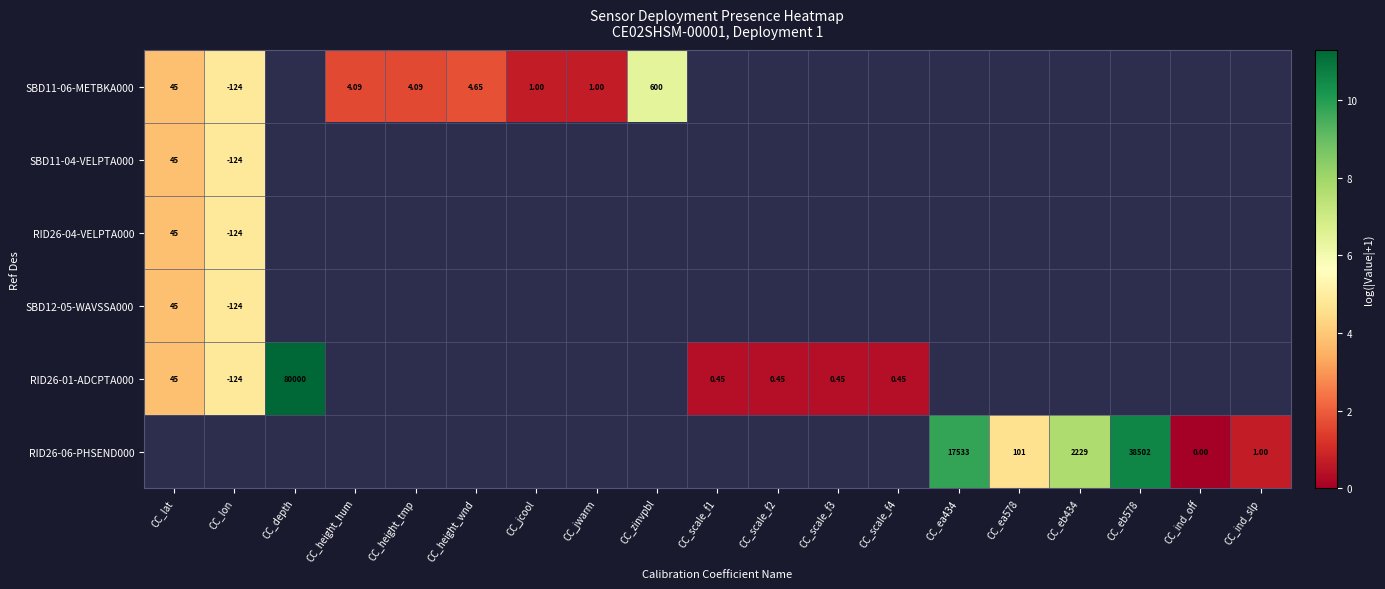

How many positive values does the RID26-06-PHSEND000 series have?

5